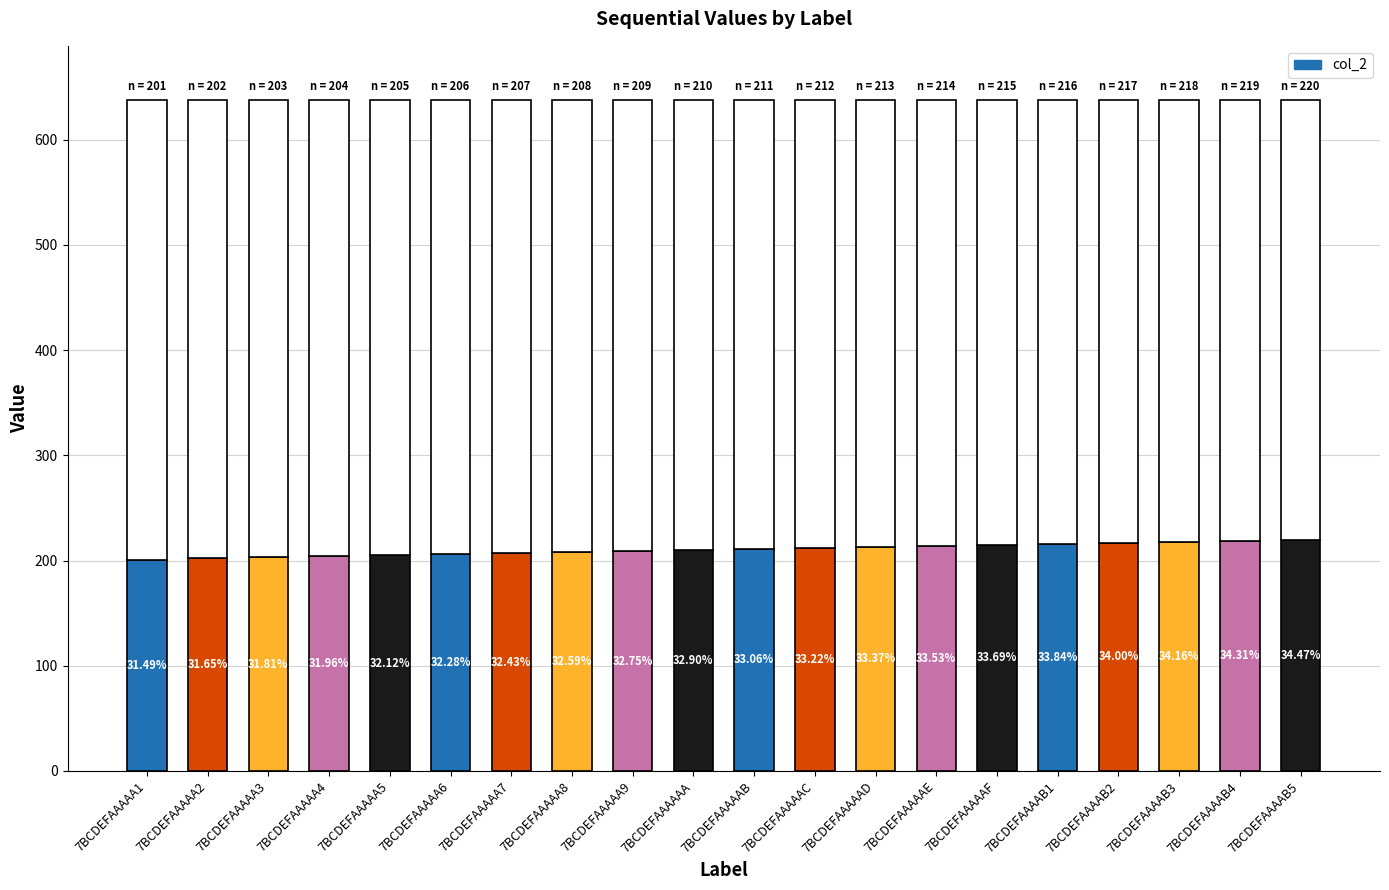

Are the bars grouped side by side (vs. stacked)?

No